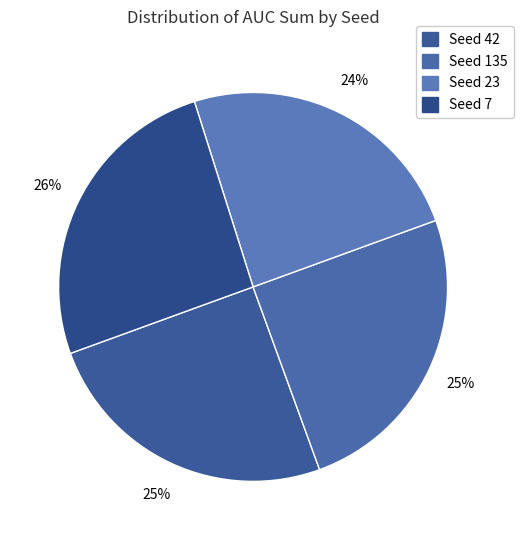

To the nearest percent, what is the average slice percentage?

25%